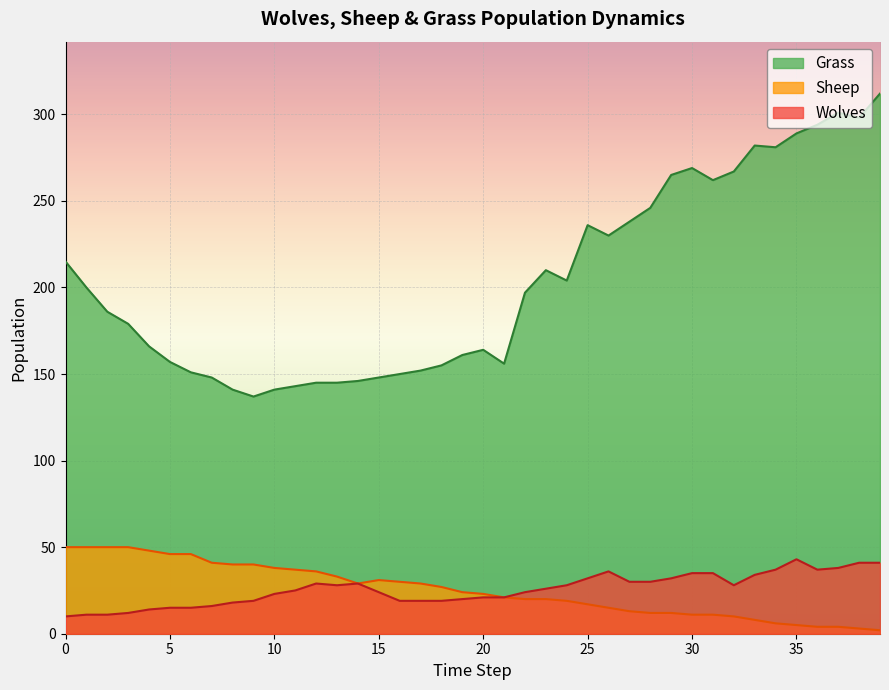

Reading right to left, what are all the values shown in this chart?

Grass: 312	298	301	294	289	281	282	267	262	269	265	246	238	230	236	204	210	197	156	164	161	155	152	150	148	146	145	145	143	141	137	141	148	151	157	166	179	186	200	215
Sheep: 2	3	4	4	5	6	8	10	11	11	12	12	13	15	17	19	20	20	21	23	24	27	29	30	31	29	33	36	37	38	40	40	41	46	46	48	50	50	50	50
Wolves: 41	41	38	37	43	37	34	28	35	35	32	30	30	36	32	28	26	24	21	21	20	19	19	19	24	29	28	29	25	23	19	18	16	15	15	14	12	11	11	10